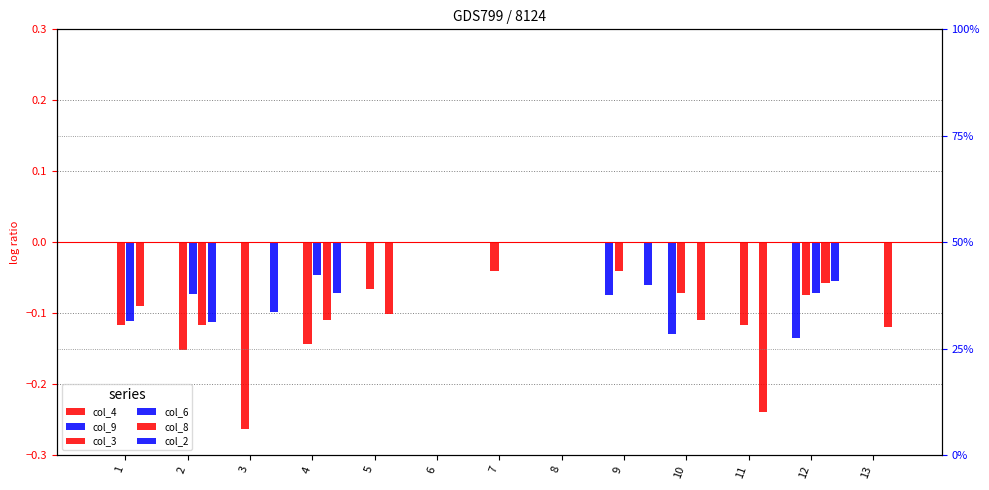

Which category has the lowest value in the col_8 series?

11